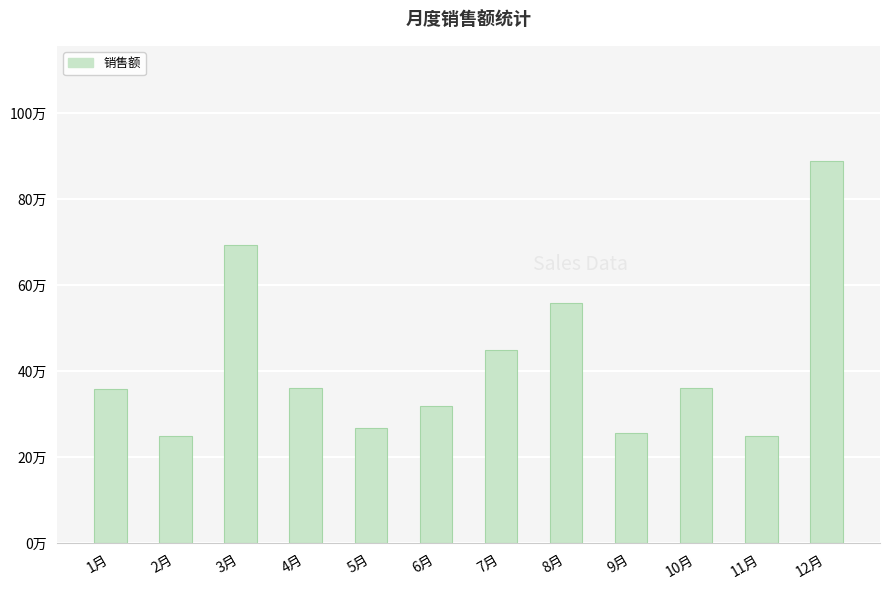

Are the bars grouped side by side (vs. stacked)?

No